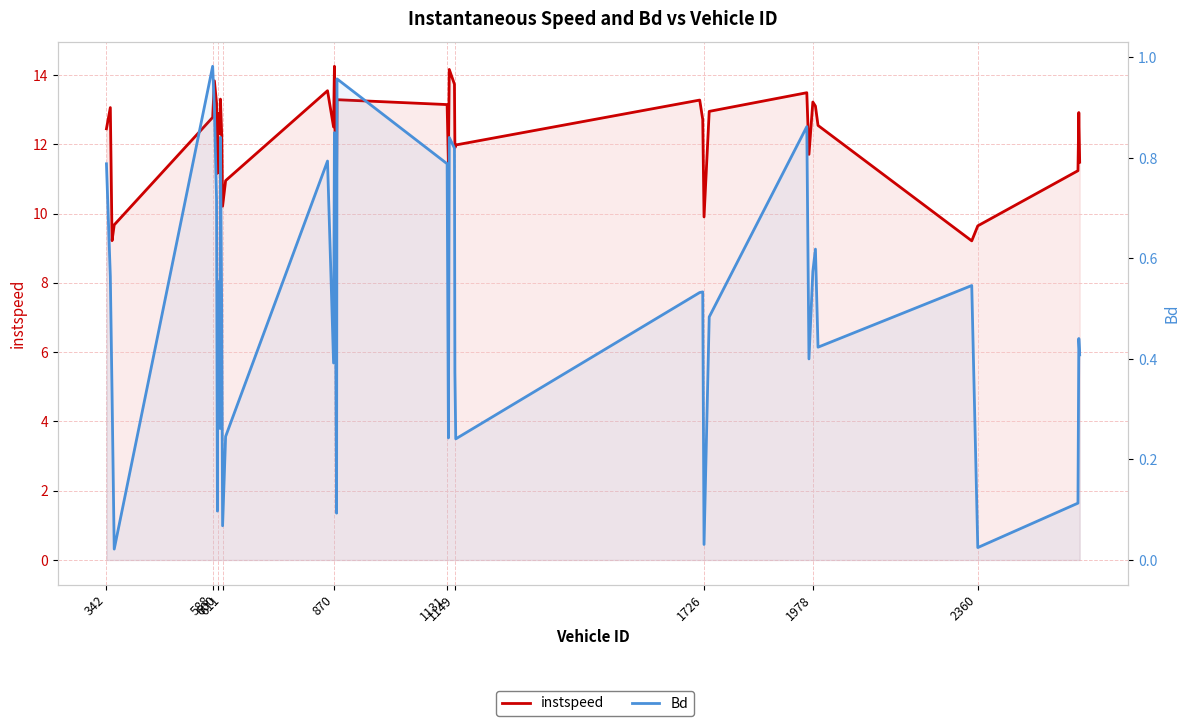

True or false: instspeed and Bd cross at least once.

False